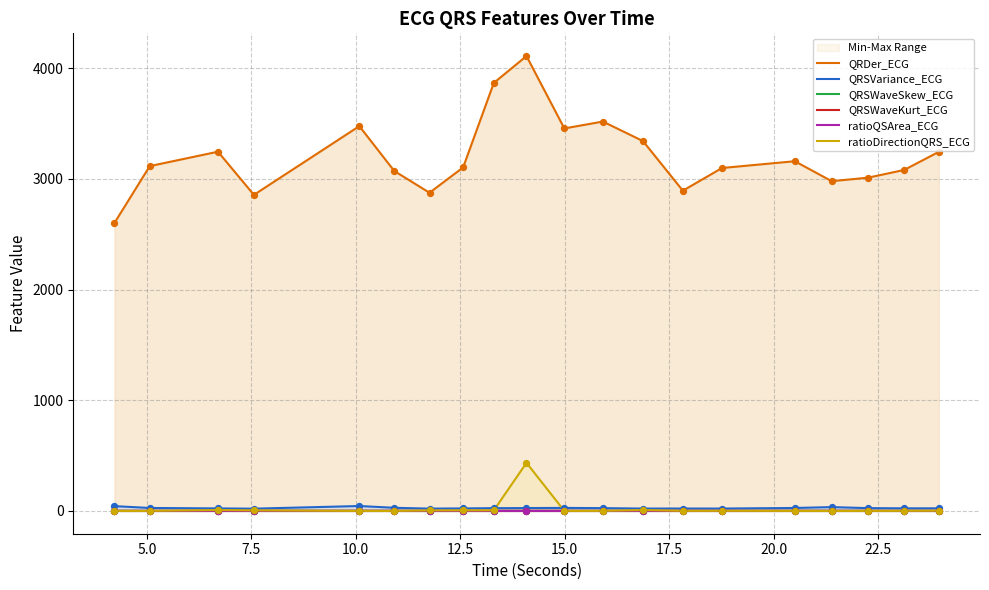

Which series has the largest total across all categories?

QRDer_ECG